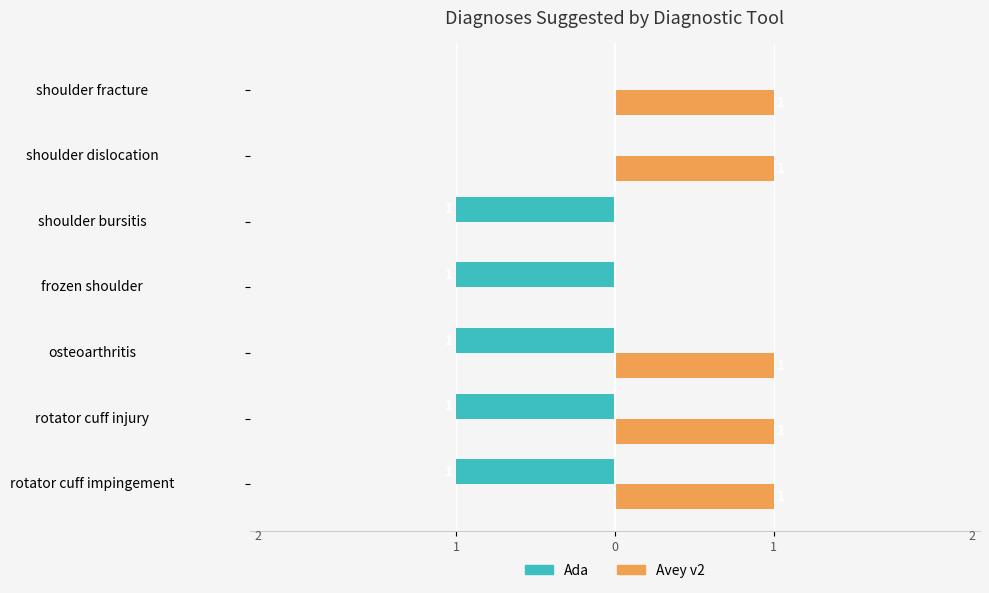

What are all the series names shown in the legend?

Ada, Avey v2